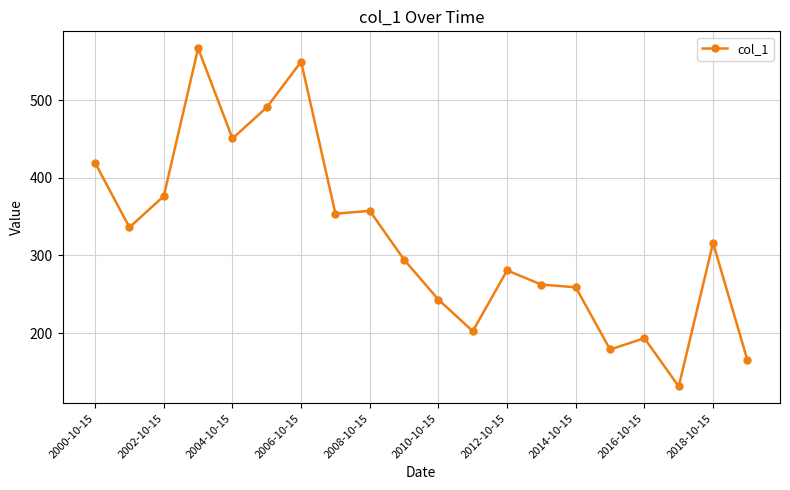

What is the smallest value displayed?

131.3